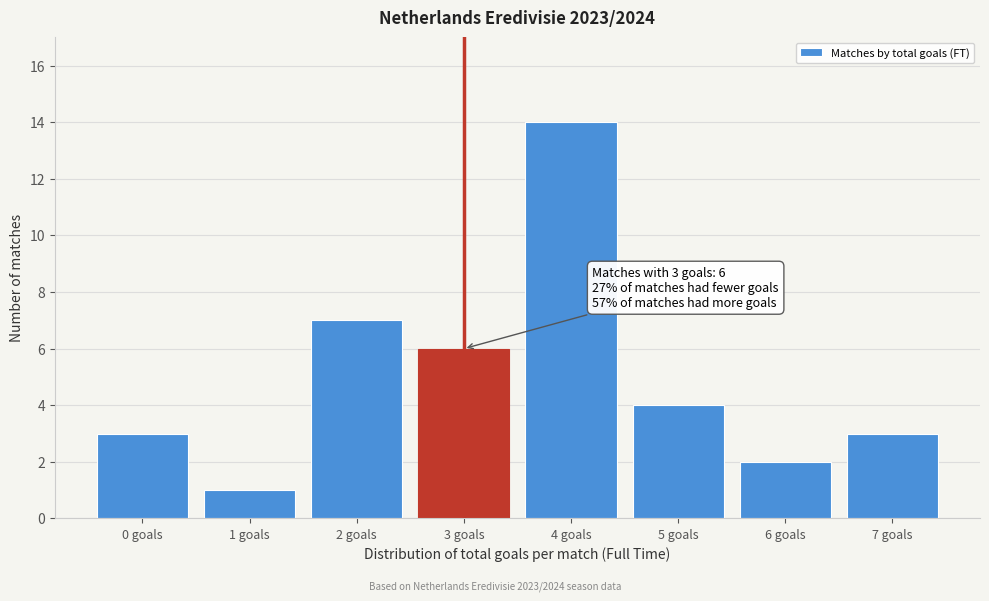

Over which range of the x-axis is the bar tallest?

3.5 to 4.5